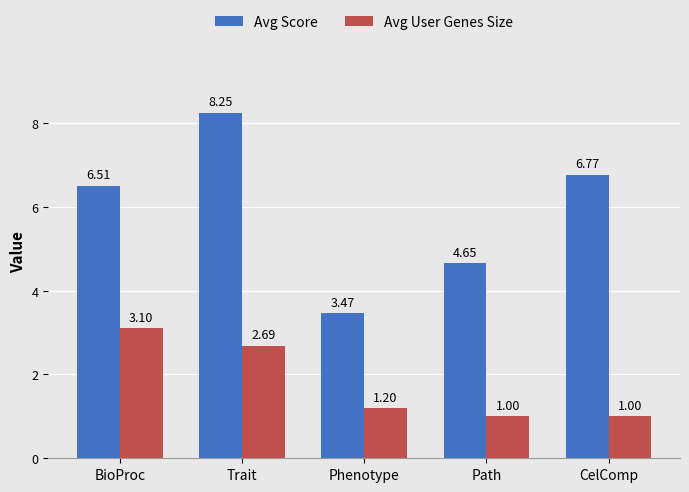

Is the value of Avg User Genes Size at CelComp greater than the value of Avg Score at Path?

No